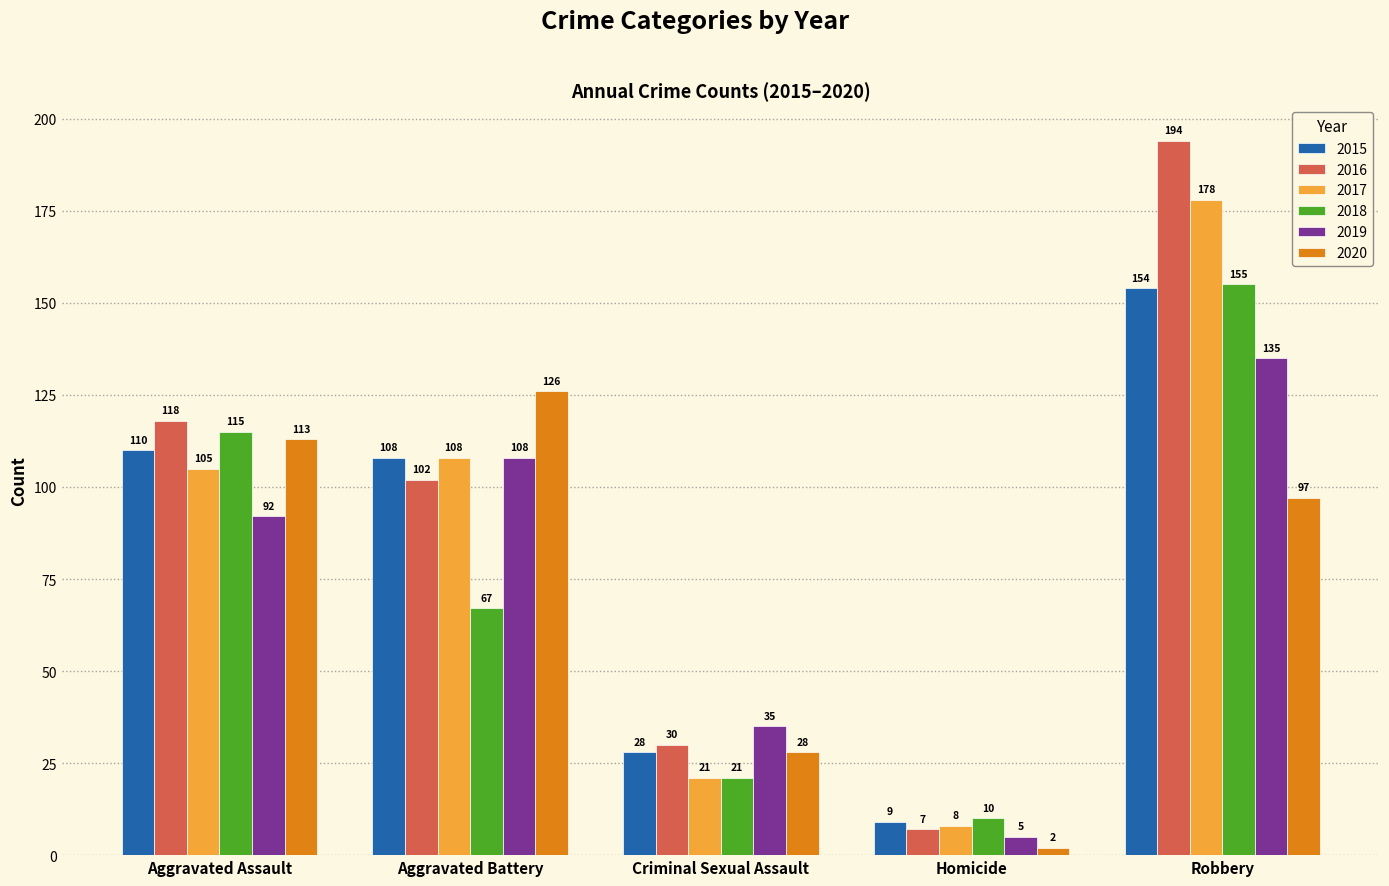

What is the difference between the maximum and minimum values in the 2016 series?

187